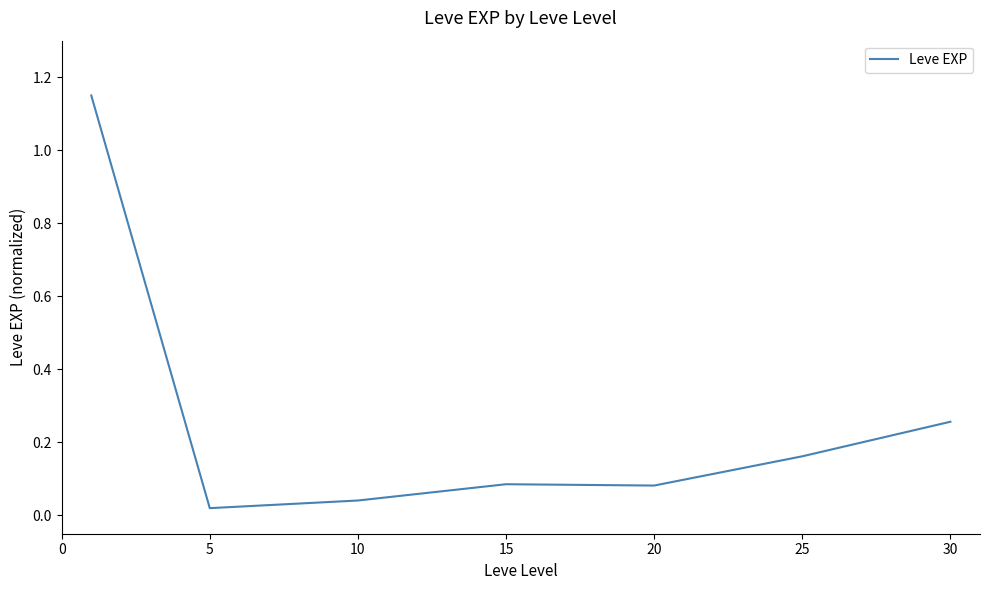

What is the sum of all values?

1.8